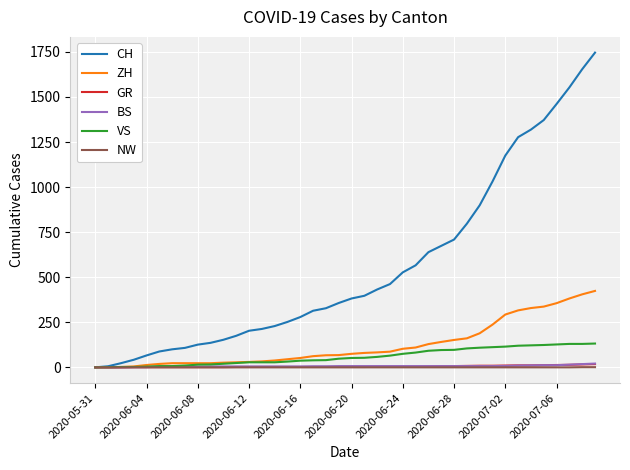

What is the maximum value shown in the chart?

1746